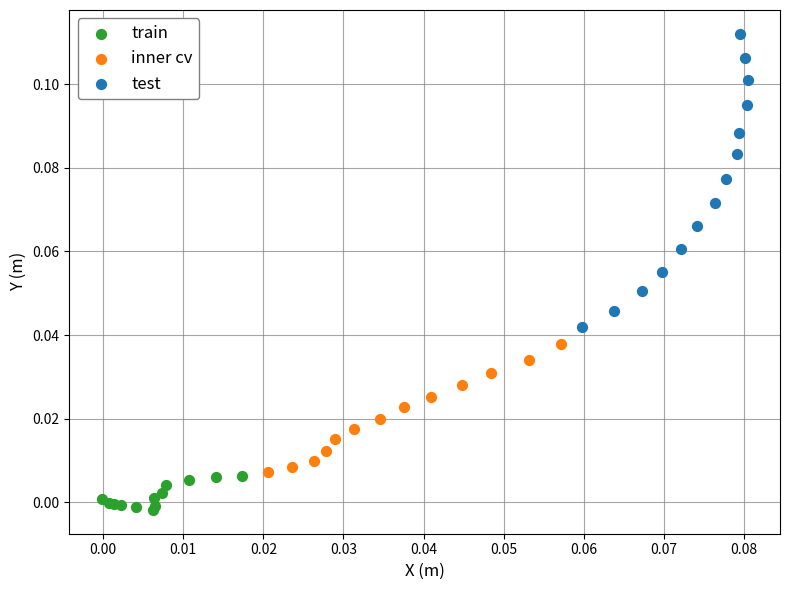

What are all the series names shown in the legend?

train, inner cv, test